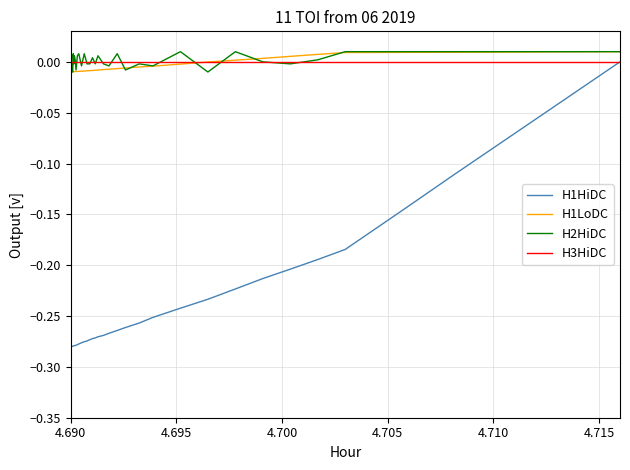

Which series has the widest spread of values?

H1HiDC